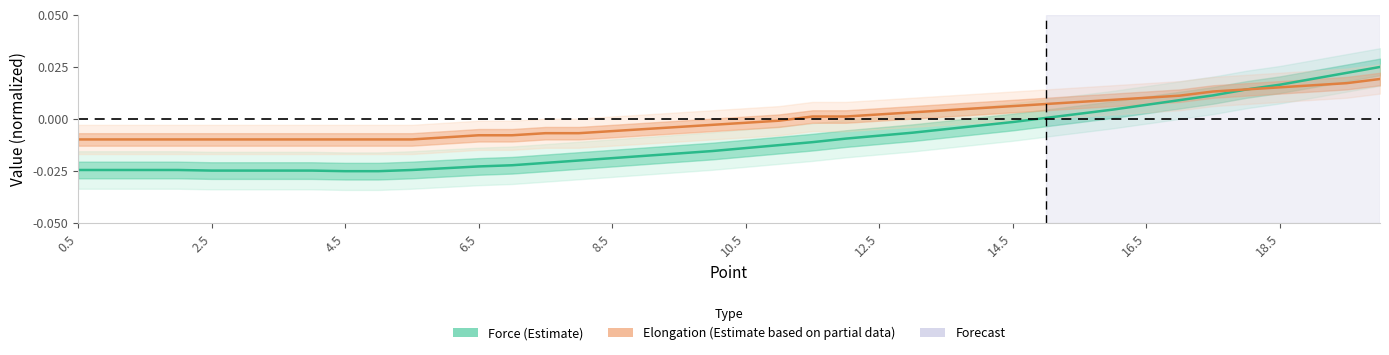

Which series has the largest range (max minus min)?

Force (Estimate)